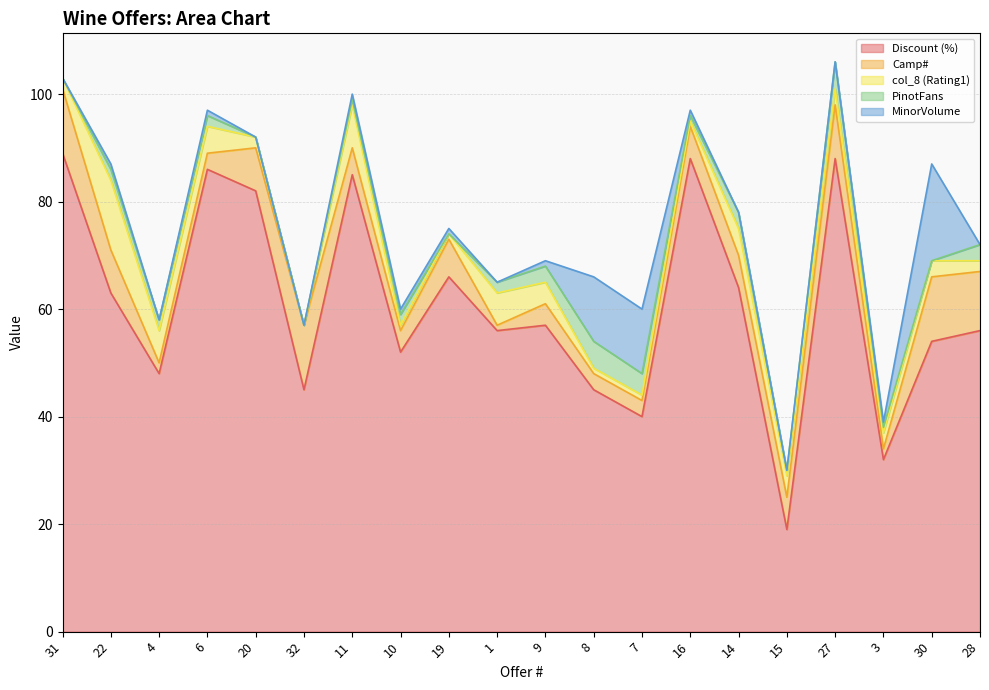

What is the difference between the highest and lowest values at 30?

54